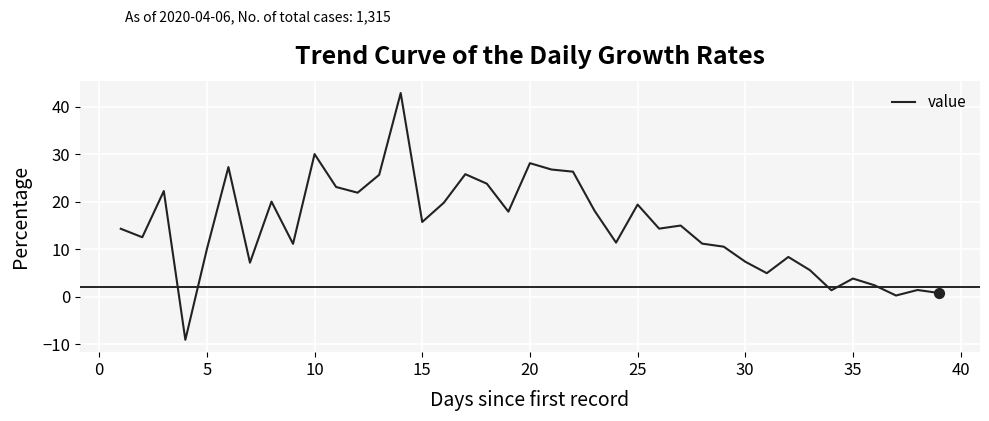

What is the difference between the maximum and minimum values?

51.9